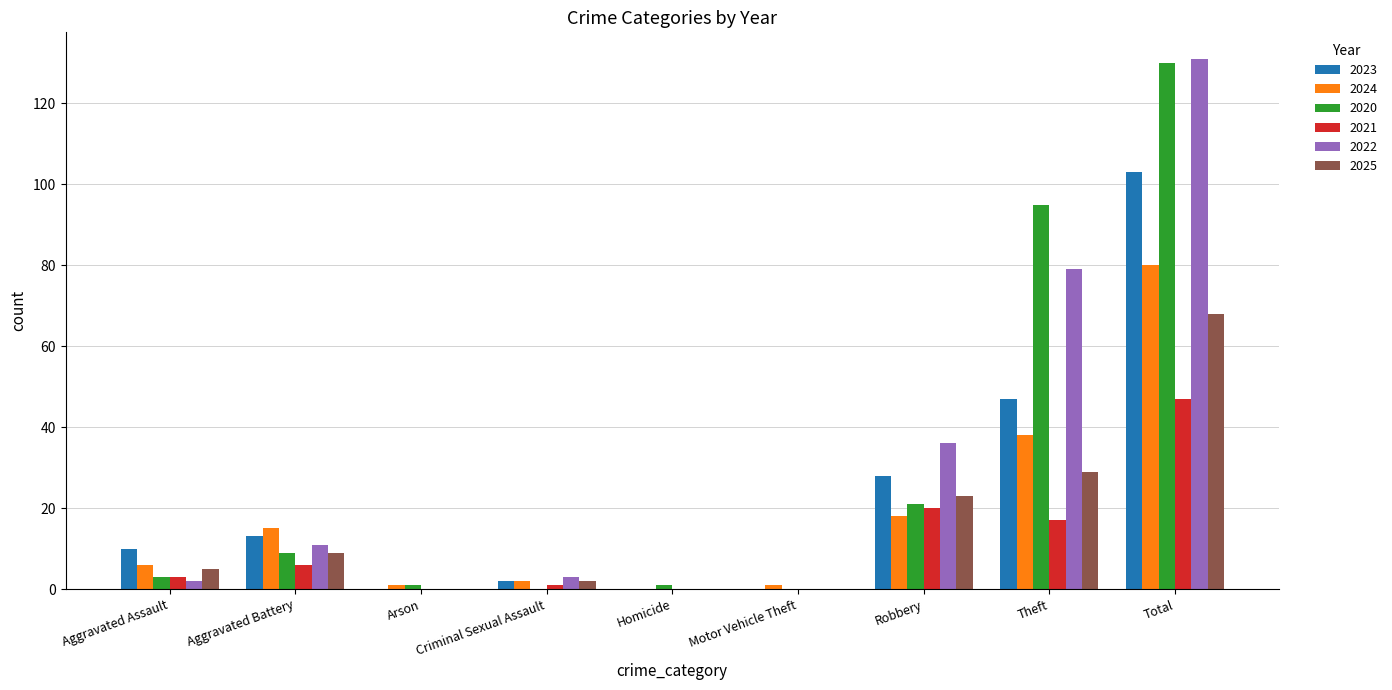

The 2021 series shows 11 at Theft. True or false?

False